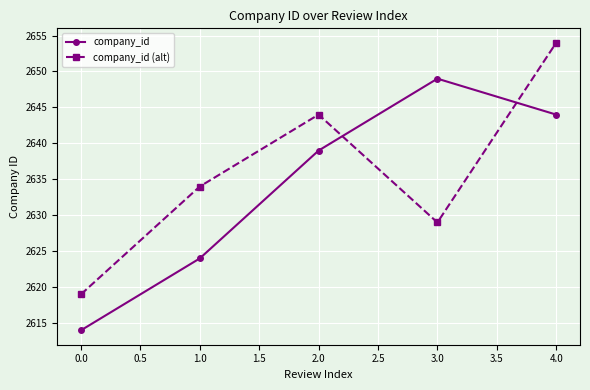

Reading left to right, transcribe all the data shown in this chart.

company_id: 2614	2624	2639	2649	2644
company_id (alt): 2619	2634	2644	2629	2654